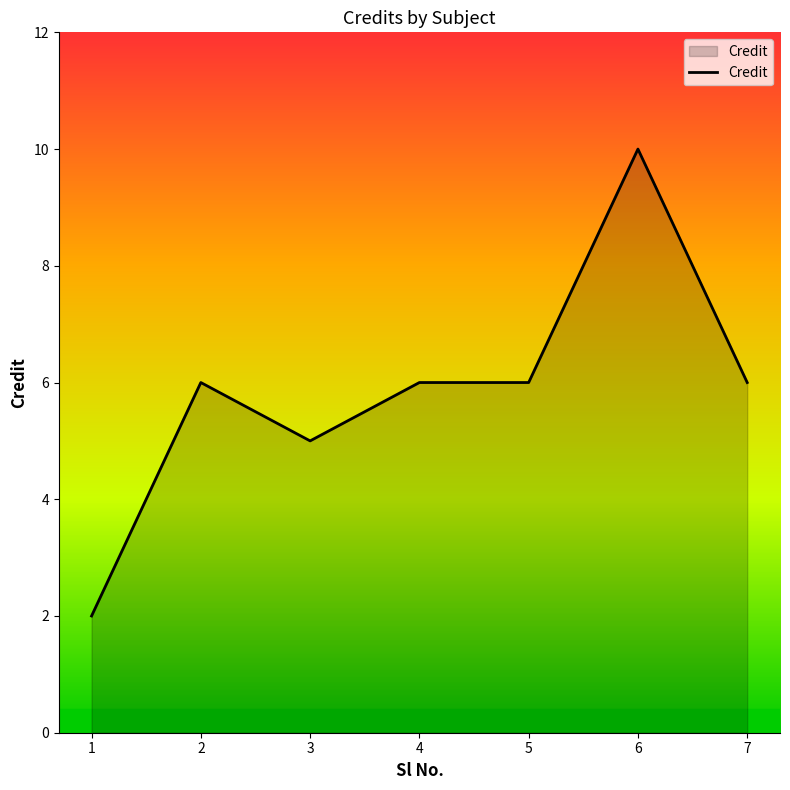

True or false: the data shows 1 at 7.

False